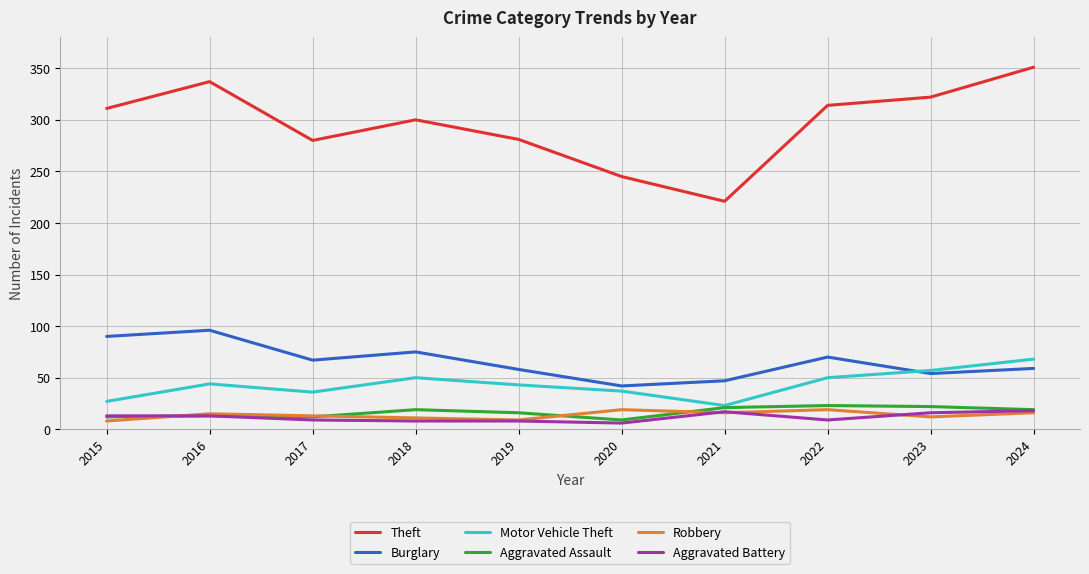

What is the difference between the maximum and minimum values in the Motor Vehicle Theft series?

45